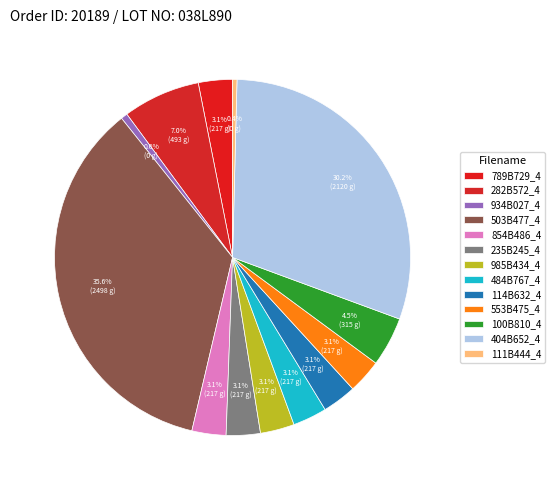

Count the number of slices in the pie.

13